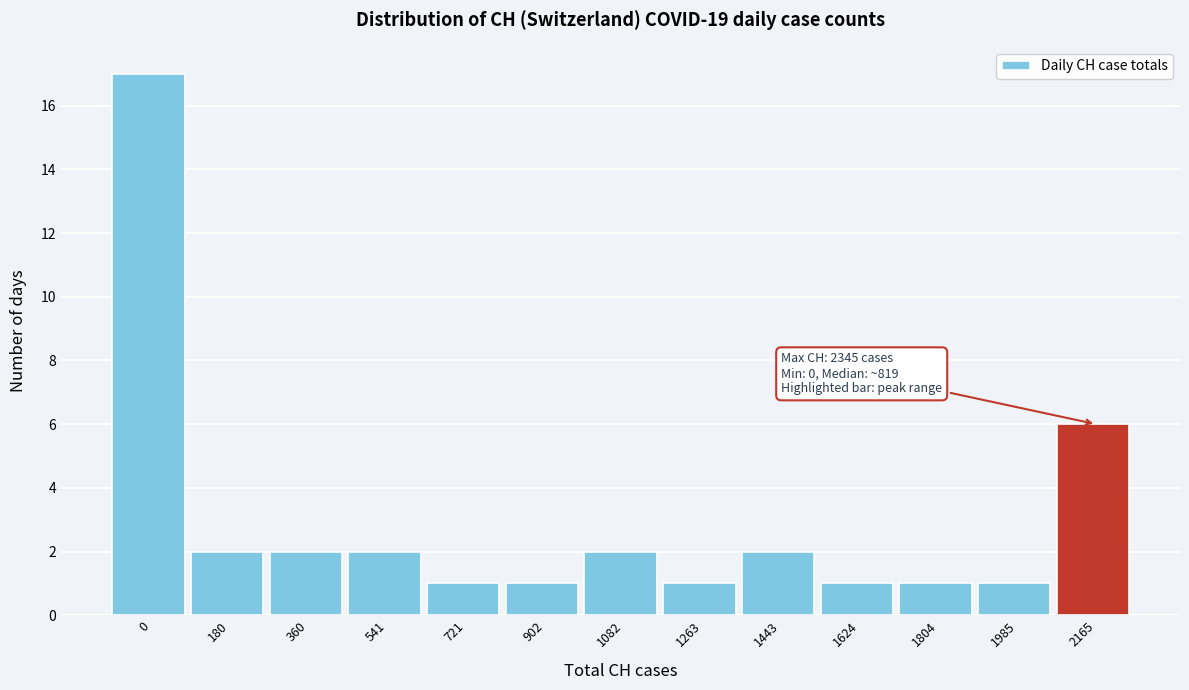

Reading left to right, extract all data points from this chart.

17	2	2	2	1	1	2	1	2	1	1	1	6